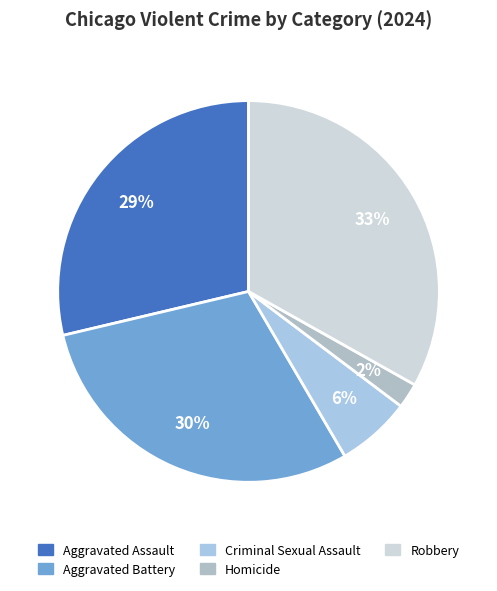

Count the number of slices in the pie.

5